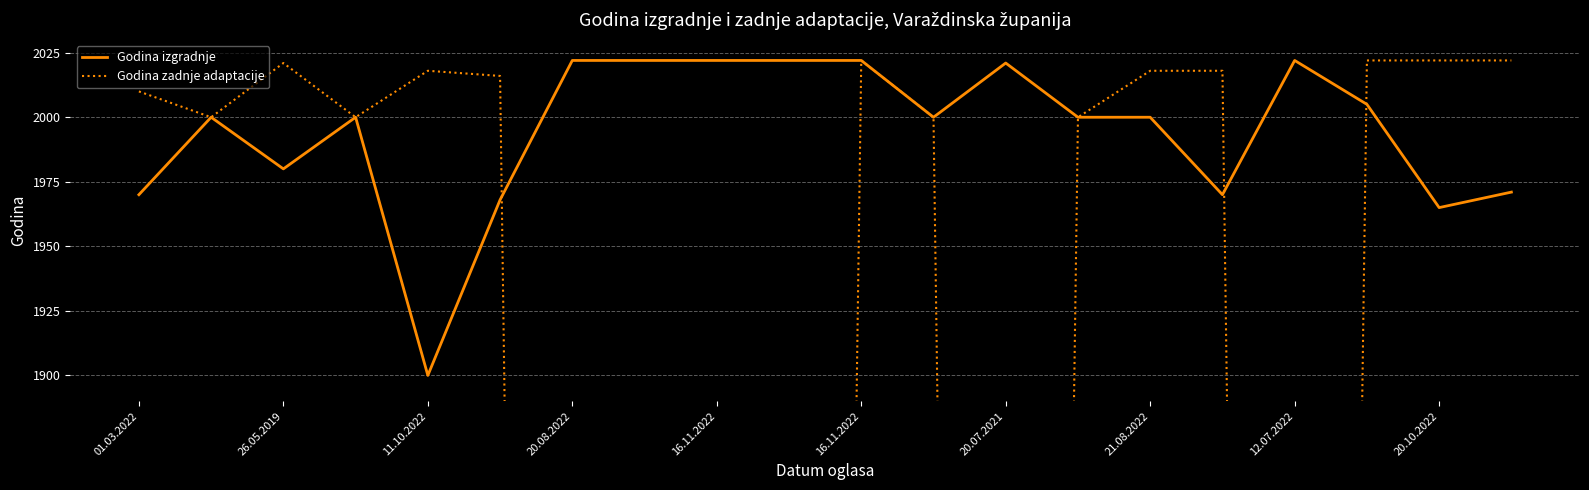

Rank the series by their average value, from highest to lowest.

Godina izgradnje, Godina zadnje adaptacije